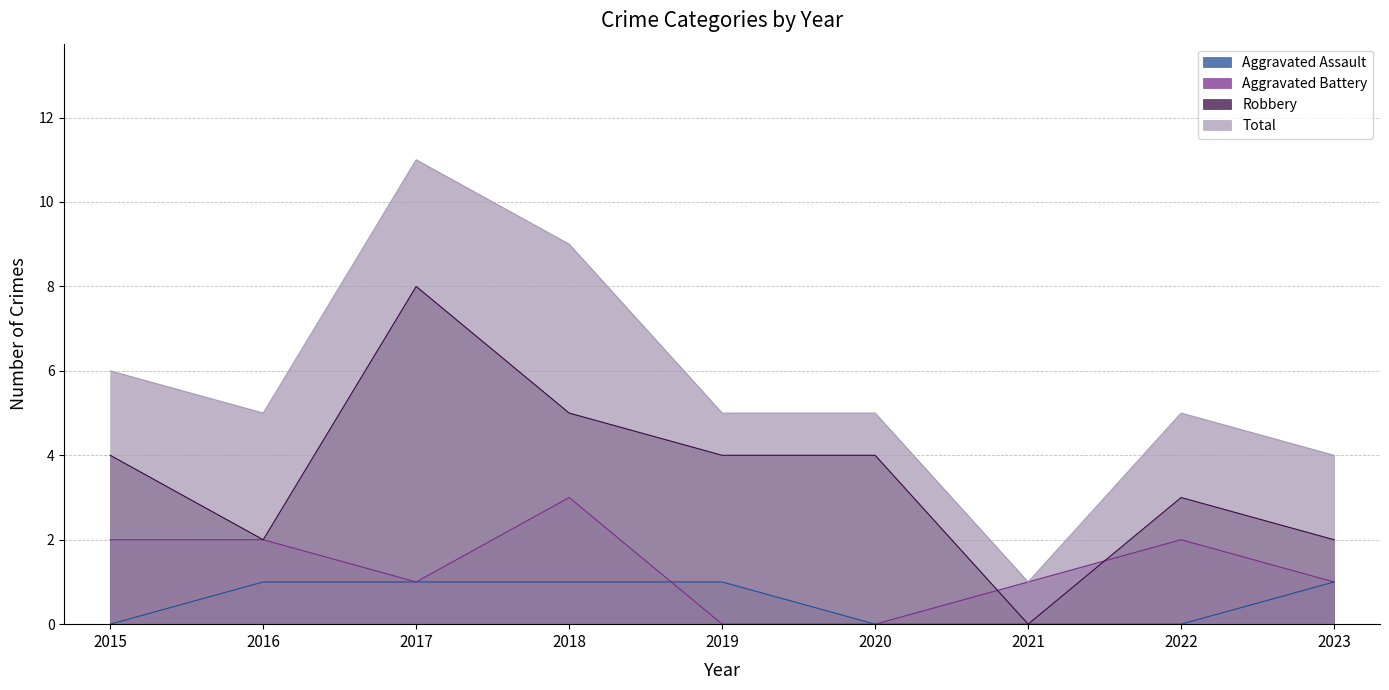

Which series changed the most between 2019 and 2020?

Aggravated Assault